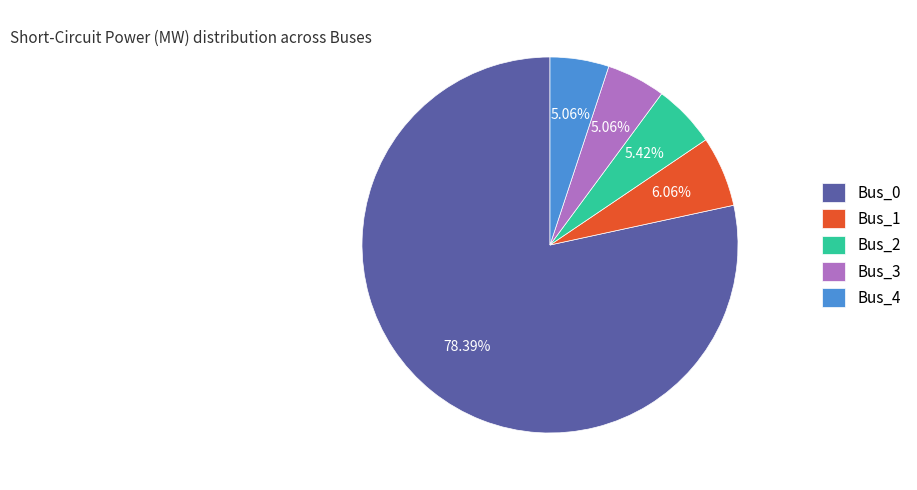

Does Bus_4 account for over 50% of the chart?

No